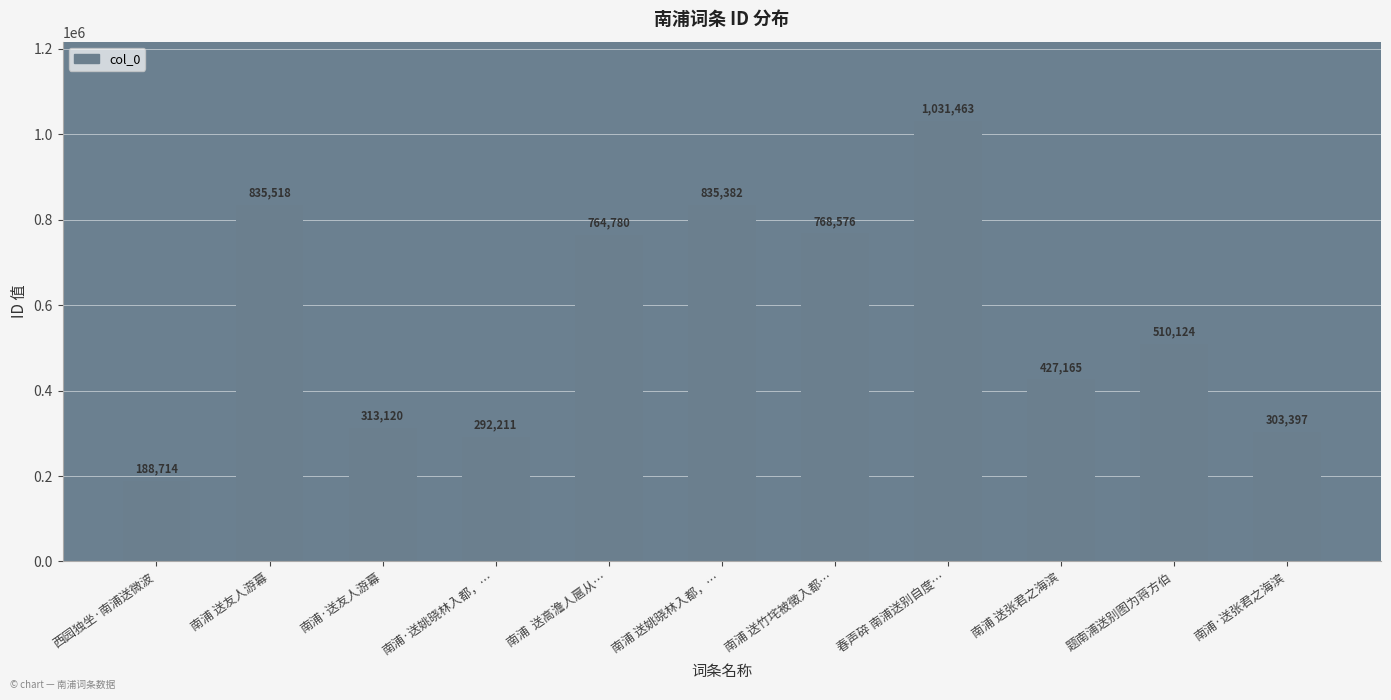

Between 南浦·送姚晓林入都，… and 南浦  送高澹人扈从…, which is larger?

南浦  送高澹人扈从…